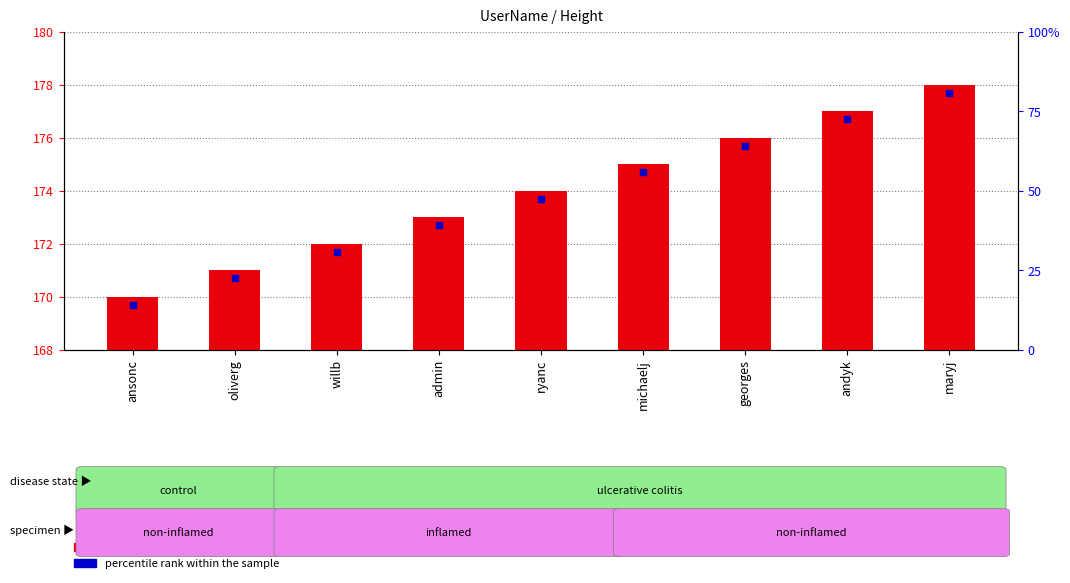

What is the difference between the second highest and second lowest values?

6